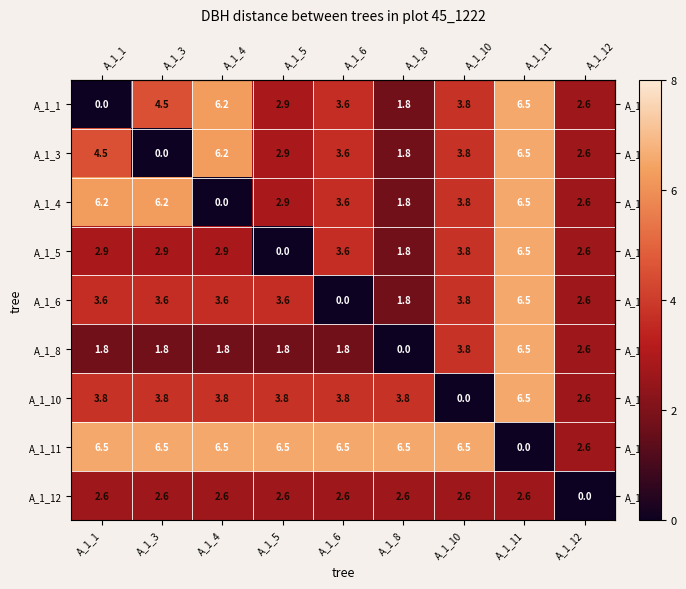

The value of A_1_4 at A_1_1 is 4.1. True or false?

False